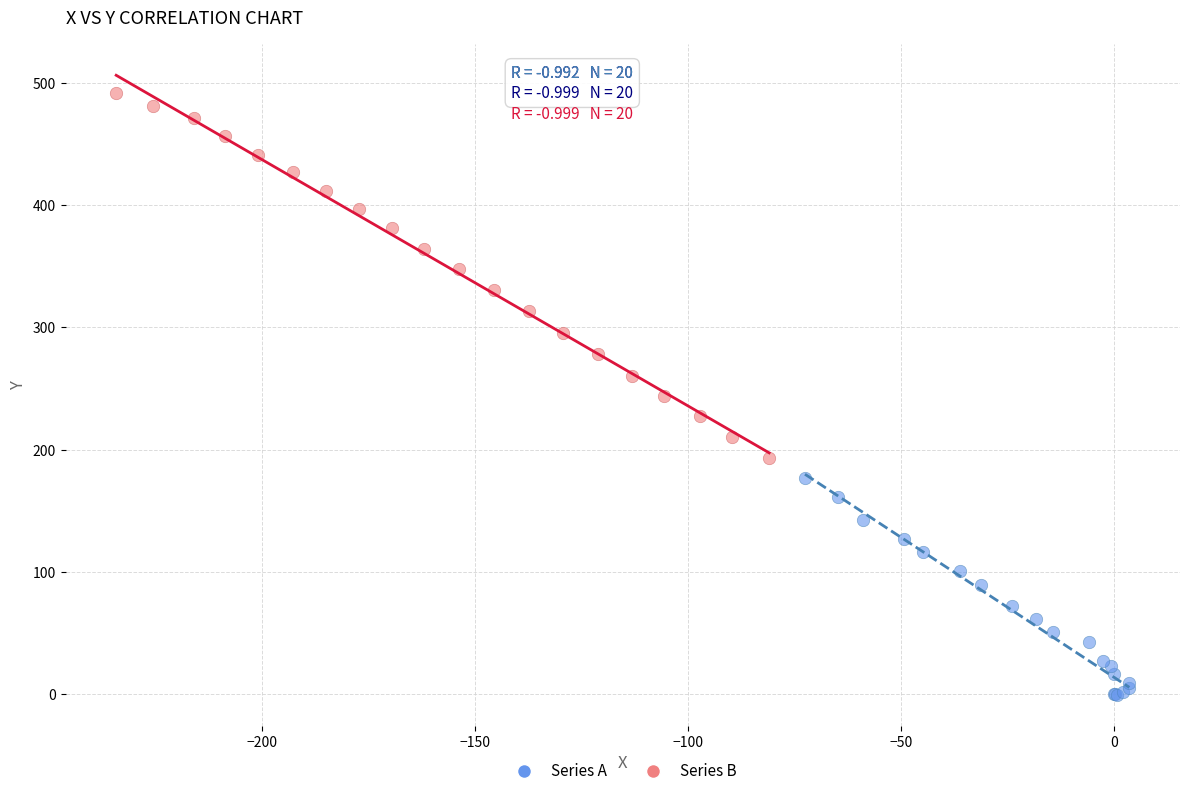

Which series contains the lowest Y value?

Series A